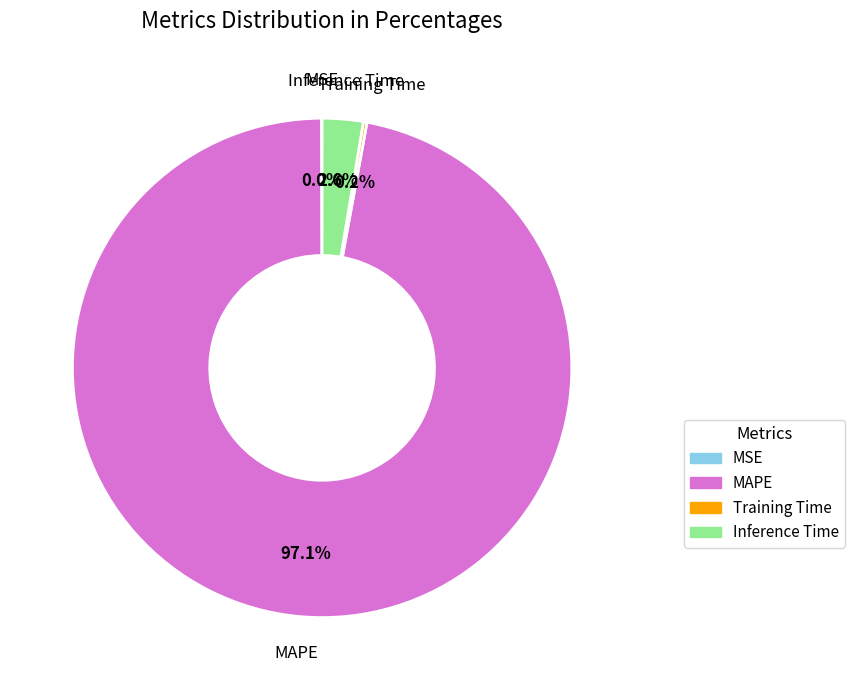

What is the majority slice?

MAPE